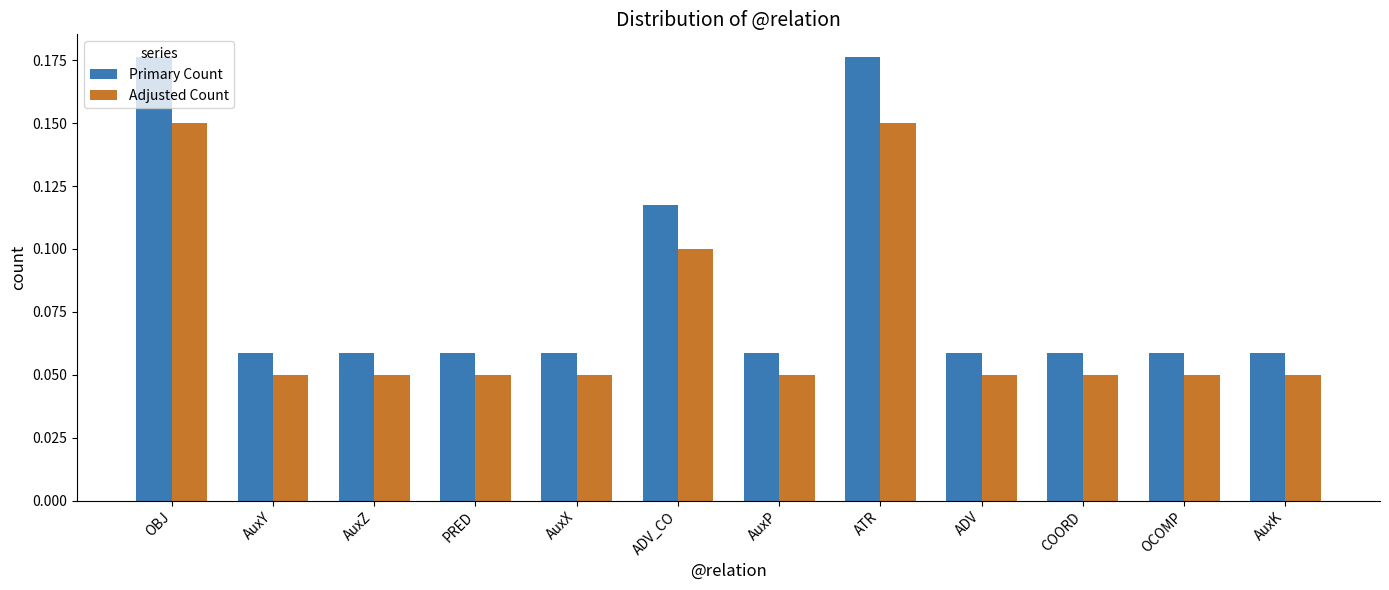

Which series has the widest spread of values?

Primary Count